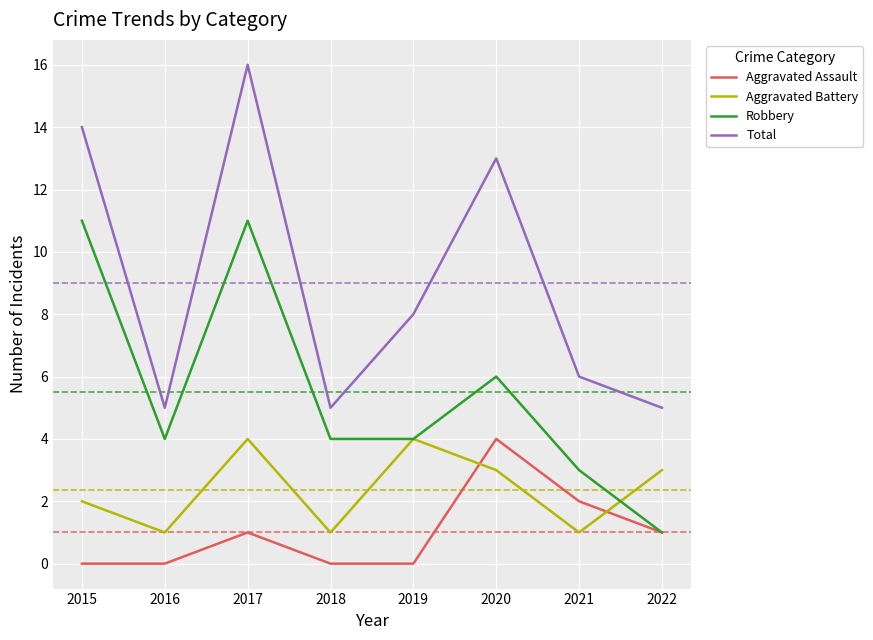

Rank the series at 2015 from lowest to highest value.

Aggravated Assault, Aggravated Battery, Robbery, Total